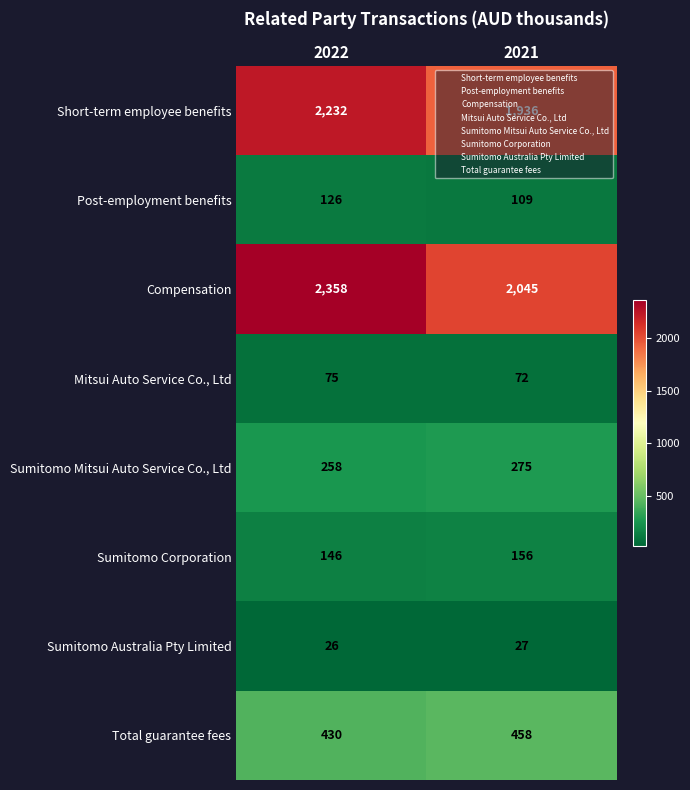

What is the sum of the Short-term employee benefits values at 2021 and 2022?

4168